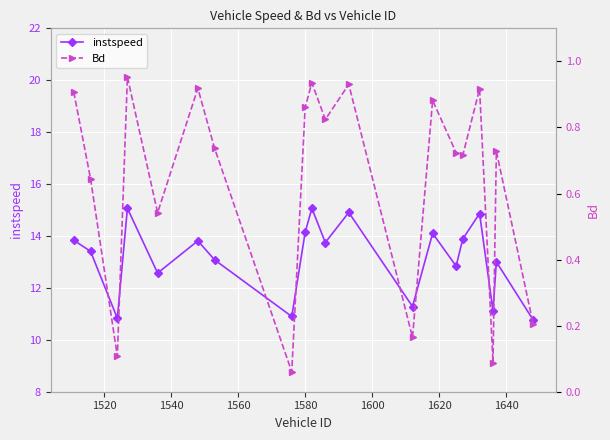

Which series has the widest spread of values?

instspeed